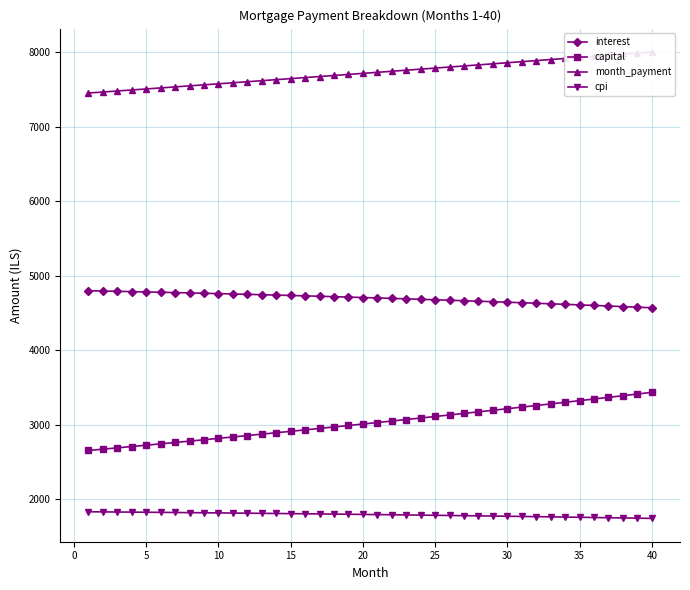

What is the minimum value for capital?

2654.9